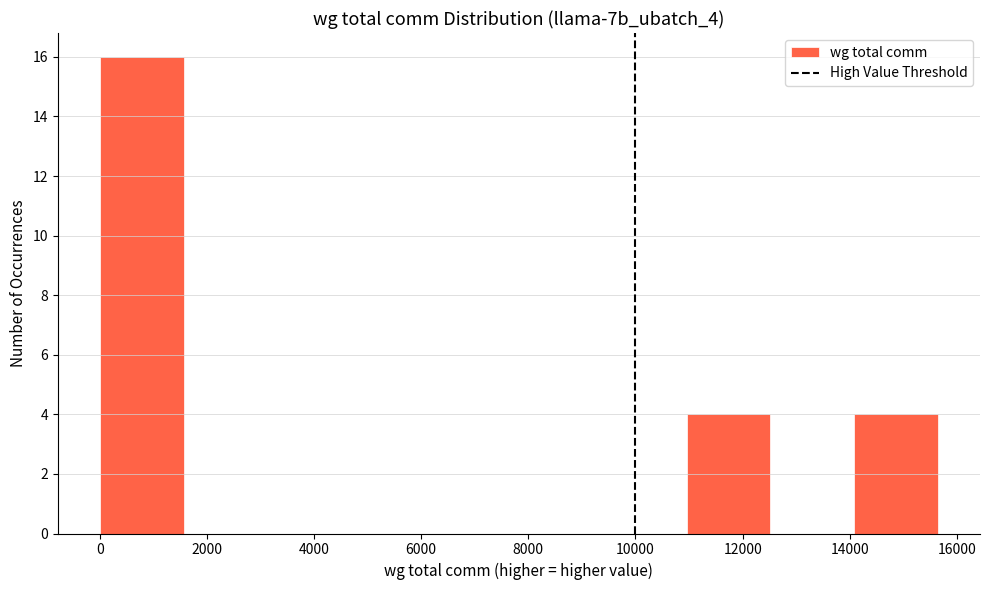

Reading left to right, list every bar in this chart as the range it spans on the x-axis followed by its height. Neither the bar edges nor the heights are printed on the chart, so give them approximately, as read against the axes.

0 to 1600: 16
1600 to 3200: 0
3200 to 4600: 0
4600 to 6200: 0
6200 to 7800: 0
7800 to 9400: 0
9400 to 11000: 0
11000 to 12600: 4
12600 to 14000: 0
14000 to 15600: 4